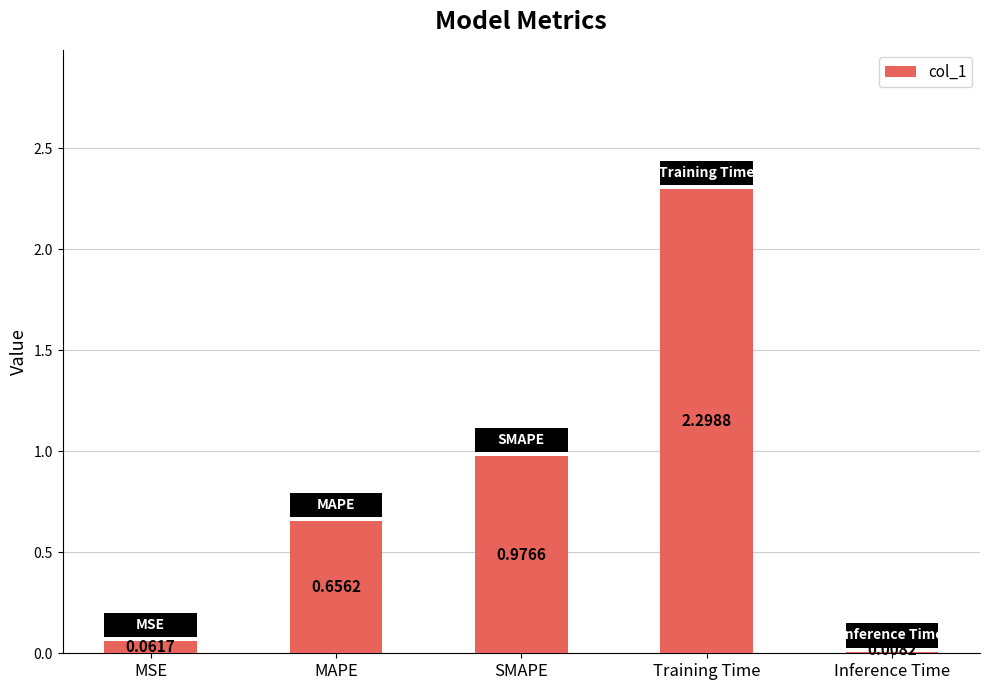

Which label corresponds to the largest value in the chart?

Training Time